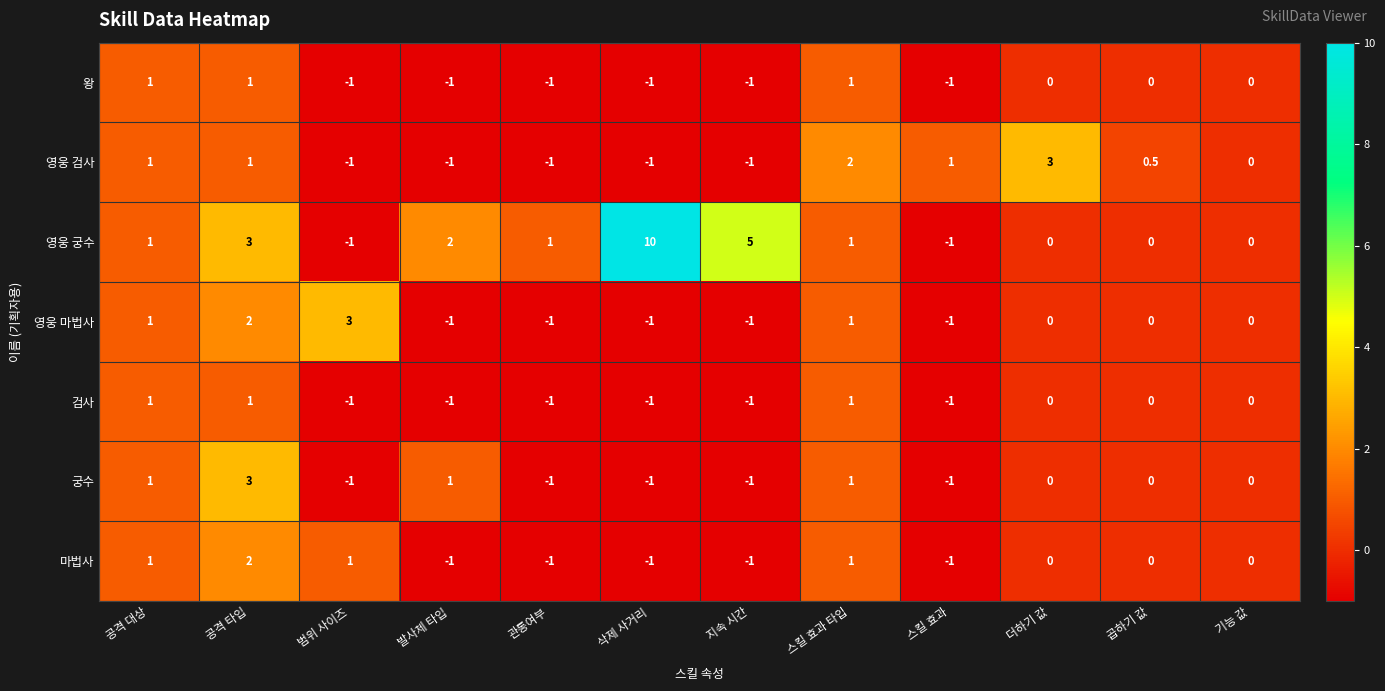

The 검사 series shows 0.0 at 곱하기 값. True or false?

True